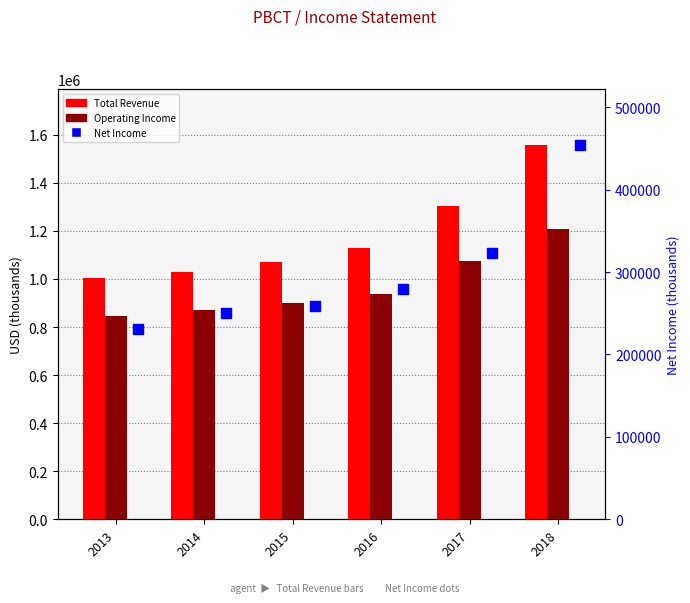

Which series has the largest total across all categories?

Total Revenue